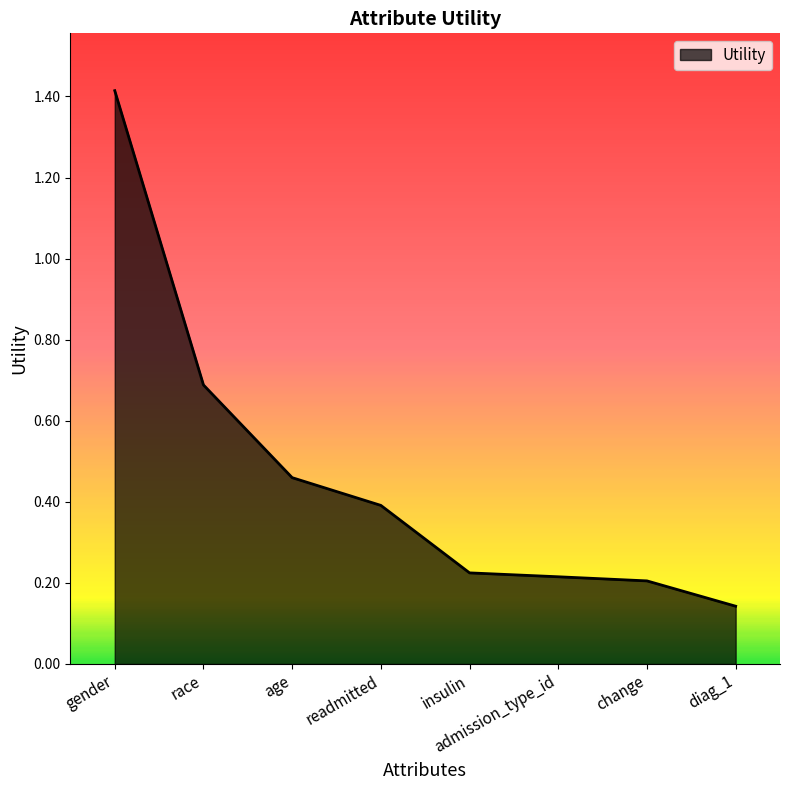

What position from the left is gender?

1